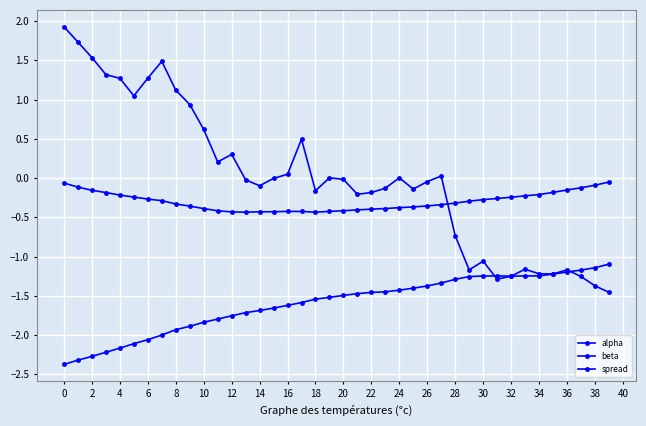

Which series has the largest range (max minus min)?

spread